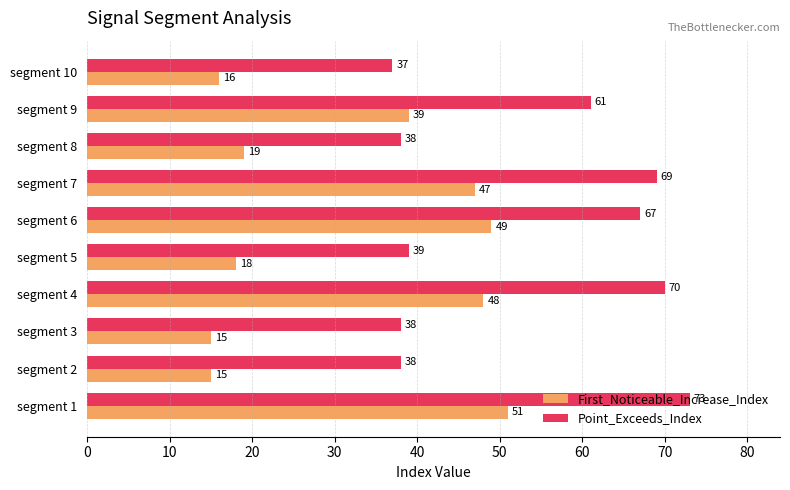

Is it true that Point_Exceeds_Index equals 16 at segment 10?

False